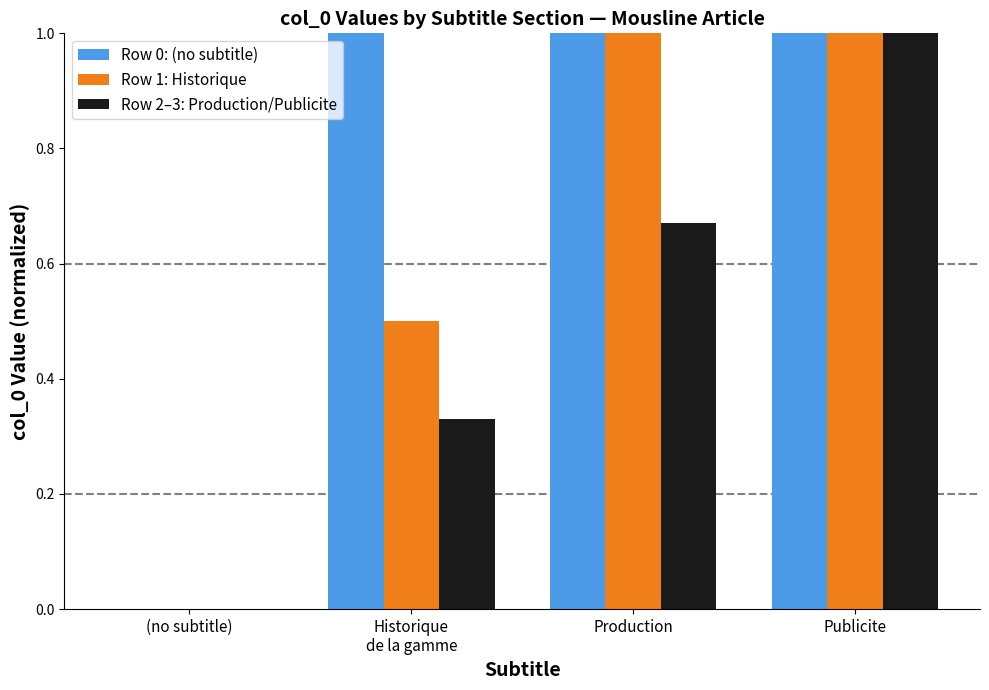

At Historique
de la gamme, list the series in order from largest to smallest.

Row 0: (no subtitle), Row 1: Historique, Row 2–3: Production/Publicite